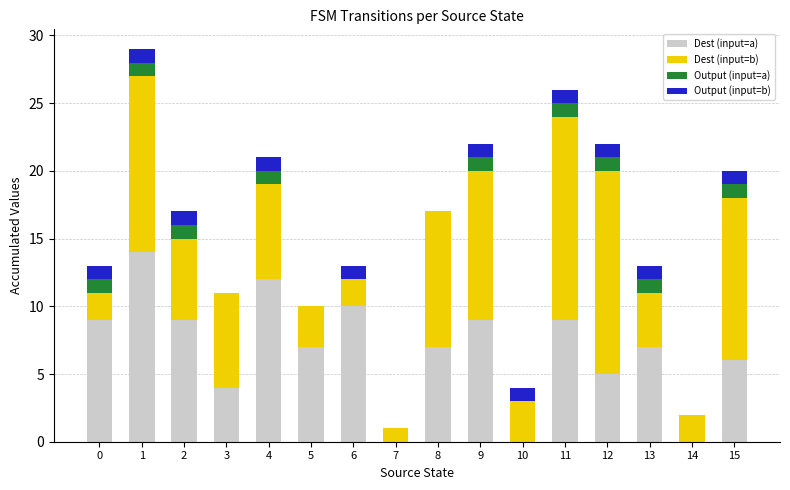

The Dest (input=a) series shows 9 at 11. True or false?

True